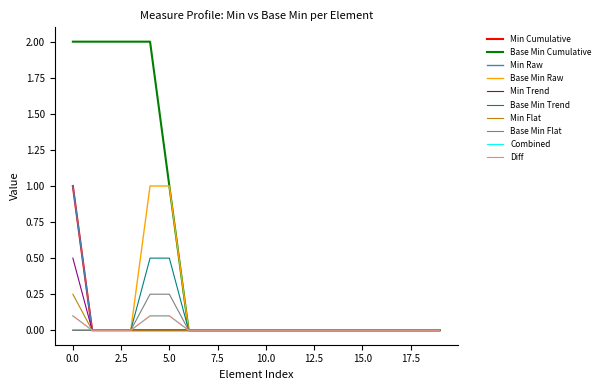

Does the chart display data point markers on the line(s)?

No